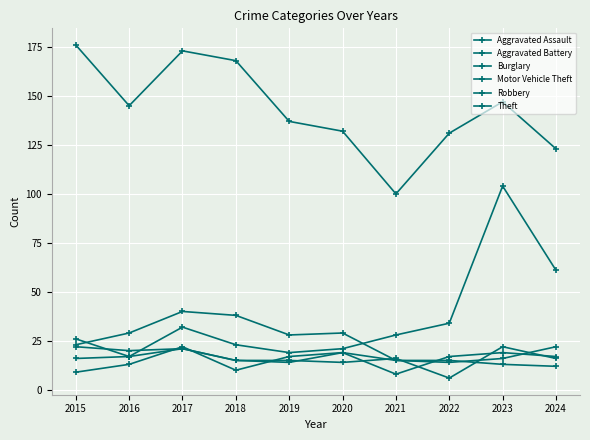

At which label does Aggravated Battery first exceed 16?

2017